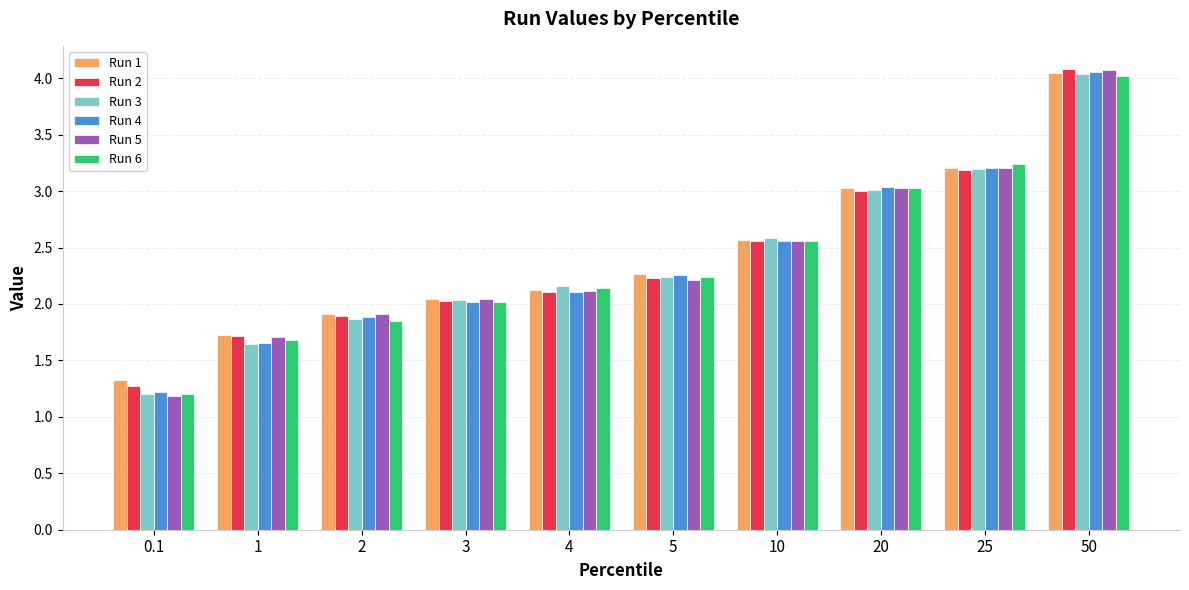

What are all the series names shown in the legend?

Run 1, Run 2, Run 3, Run 4, Run 5, Run 6